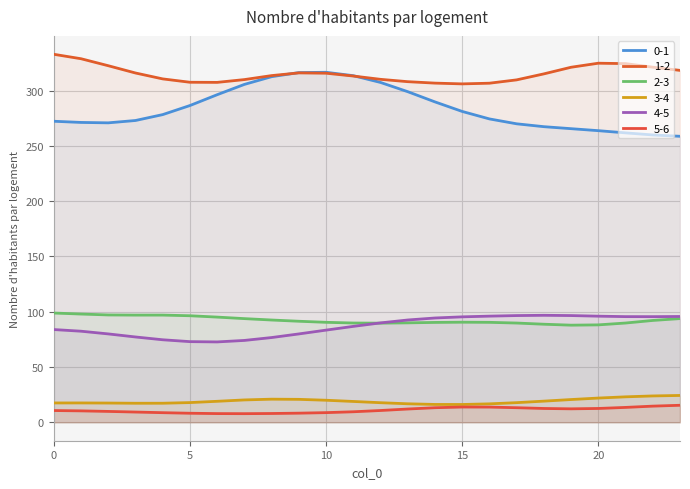

Which series has the largest range (max minus min)?

0-1